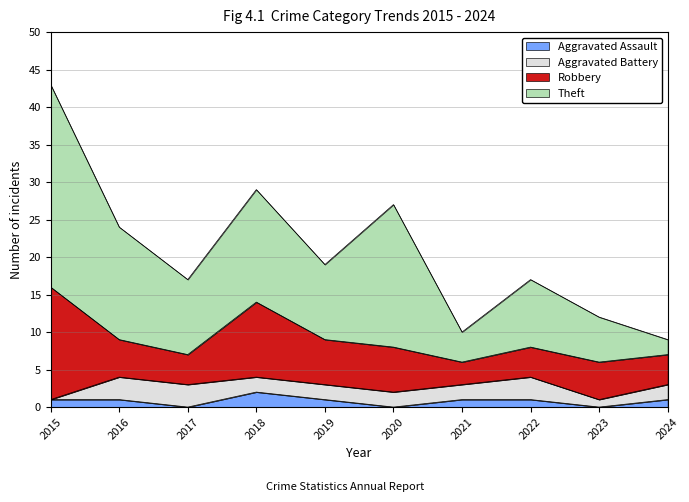

Where does the Theft series first go above 19?

2015